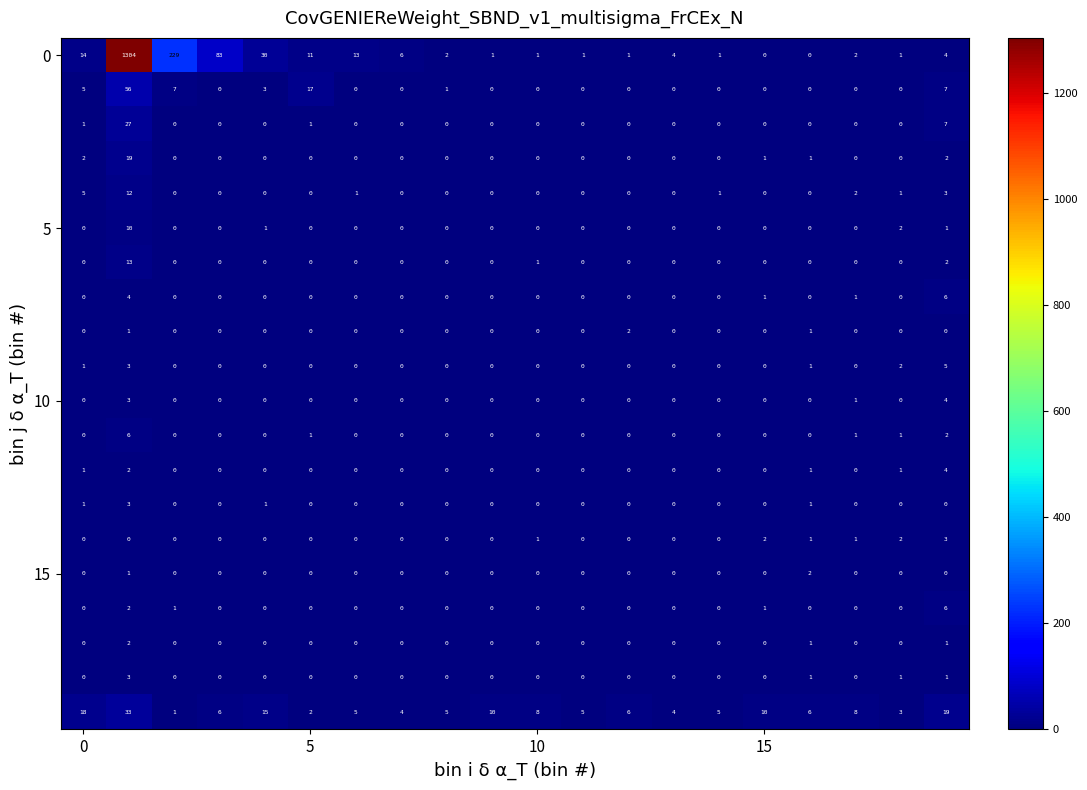

What is the maximum value shown in the chart?

1304